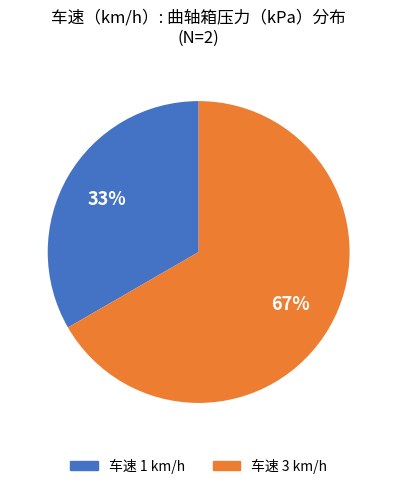

To the nearest percent, what is the average slice percentage?

50%